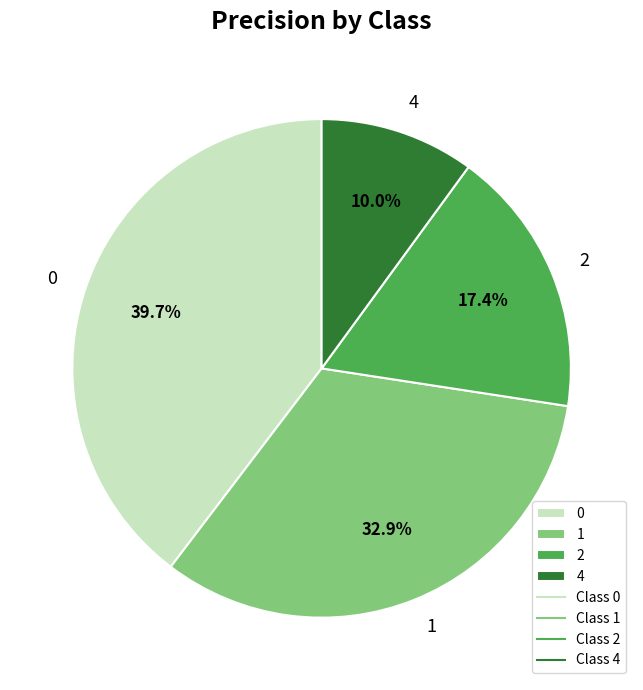

To the nearest percent, what is the difference between the largest and smallest slice percentages?

30%